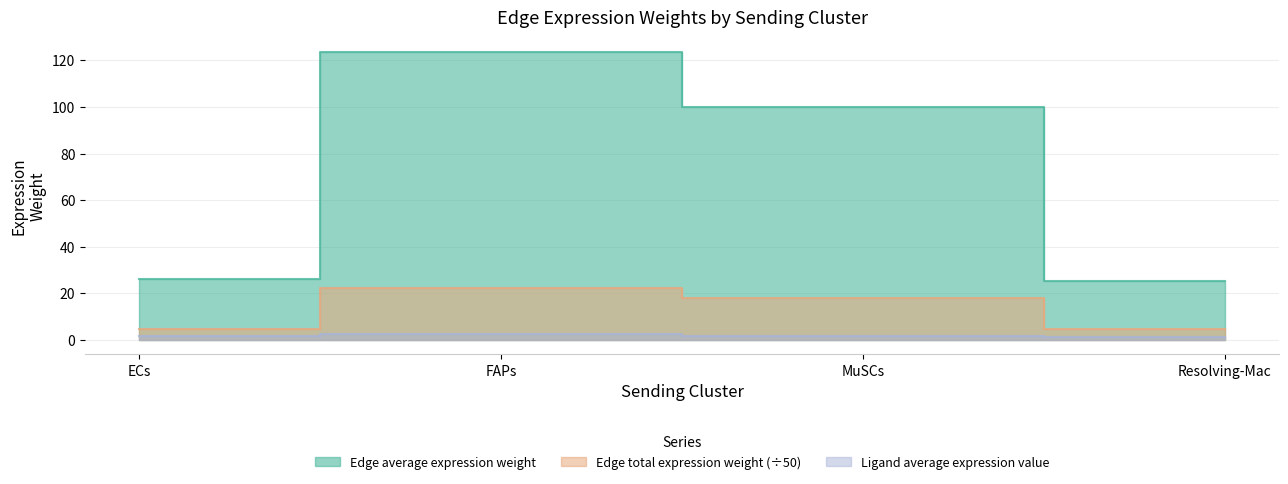

True or false: Edge total expression weight and Edge average expression weight intersect in this chart.

False